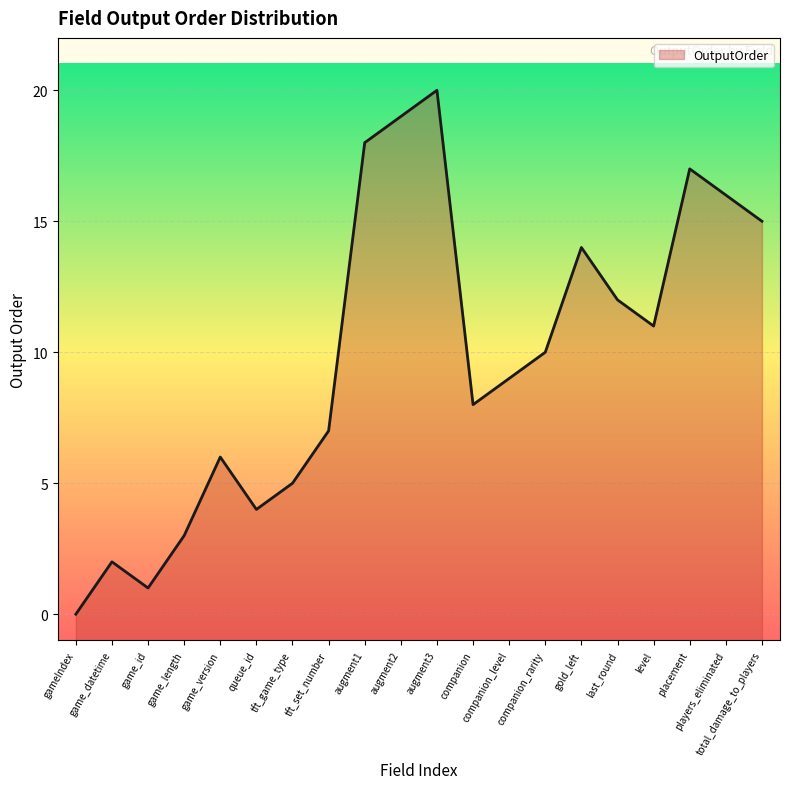

Where is the first local maximum?

game_datetime